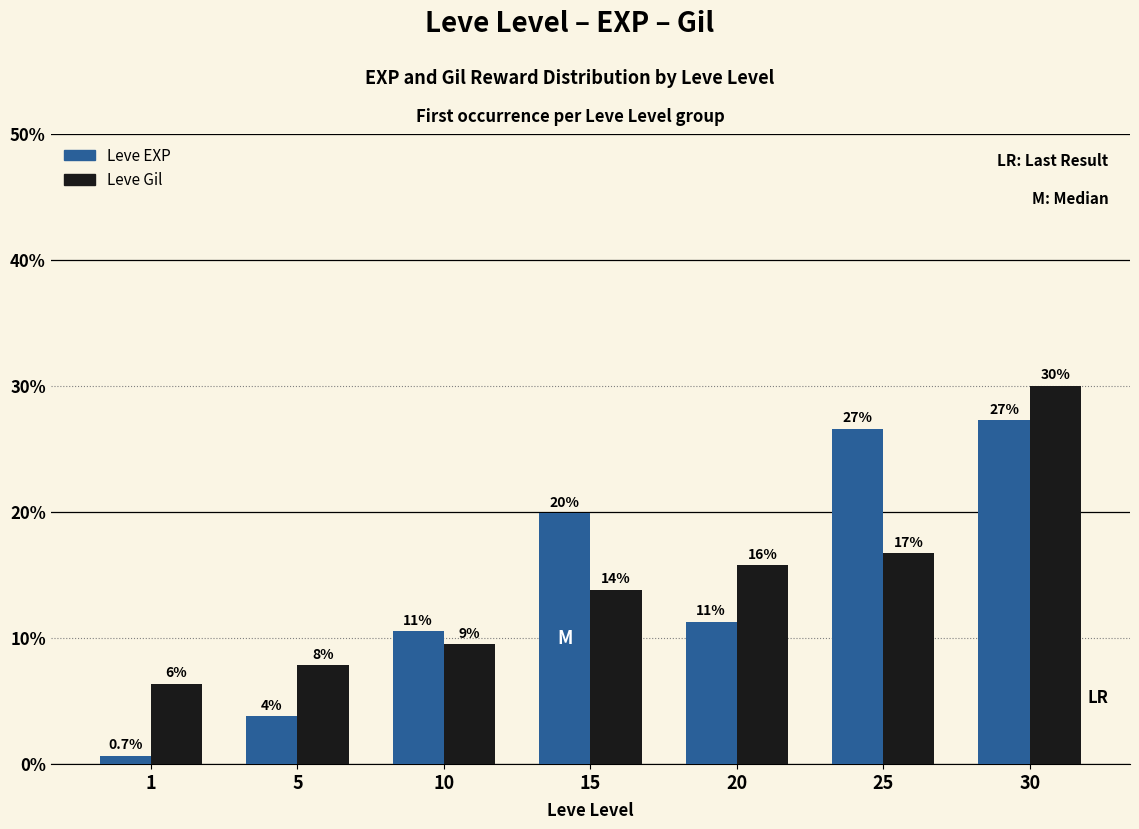

What are all the series names shown in the legend?

Leve EXP, Leve Gil